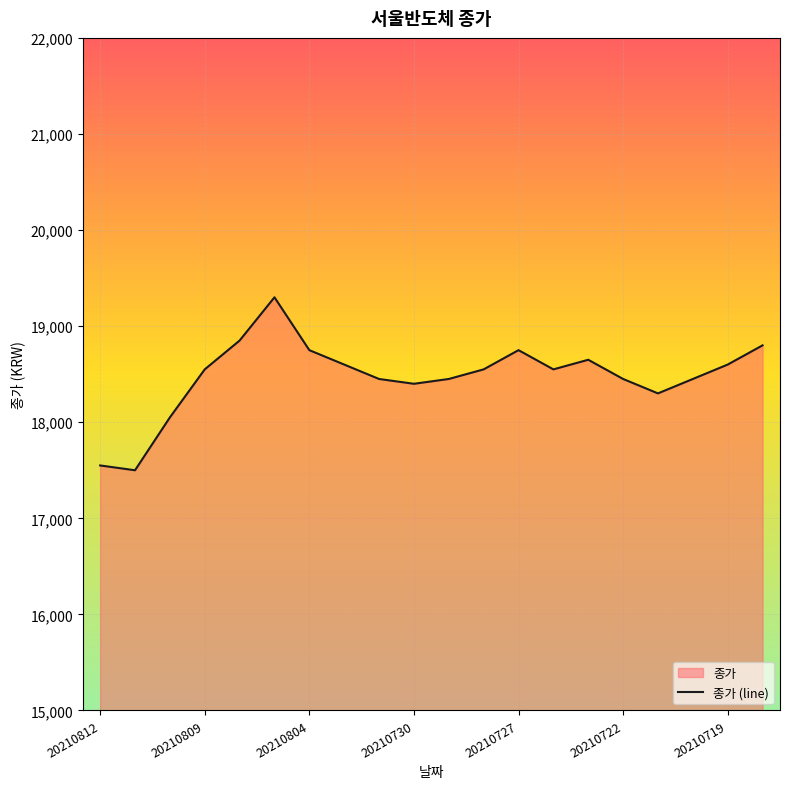

True or false: the data shows 18450 at 20210720.

True